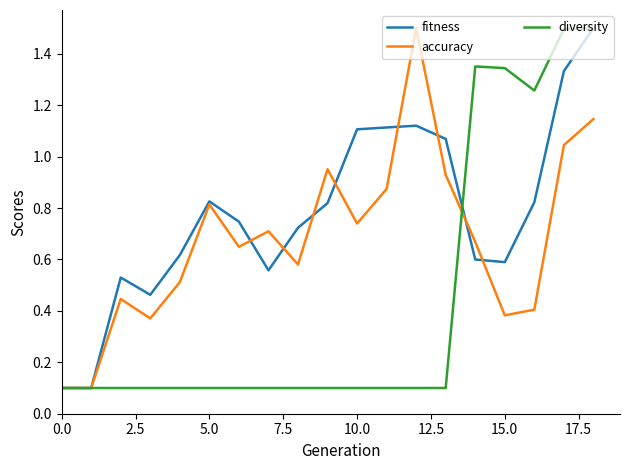

Does the chart have visible grid lines?

No